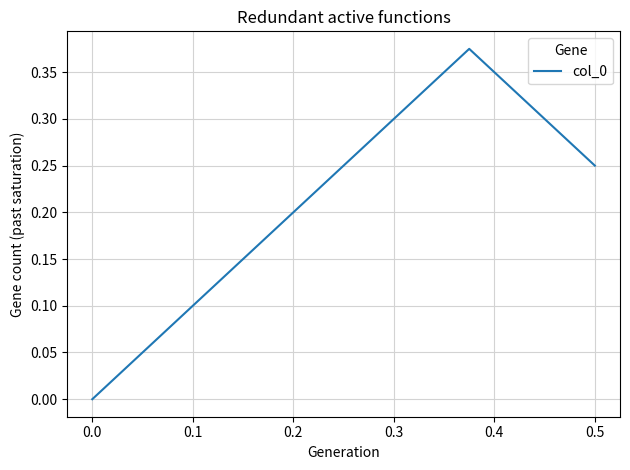

How many lines are shown in the chart?

1